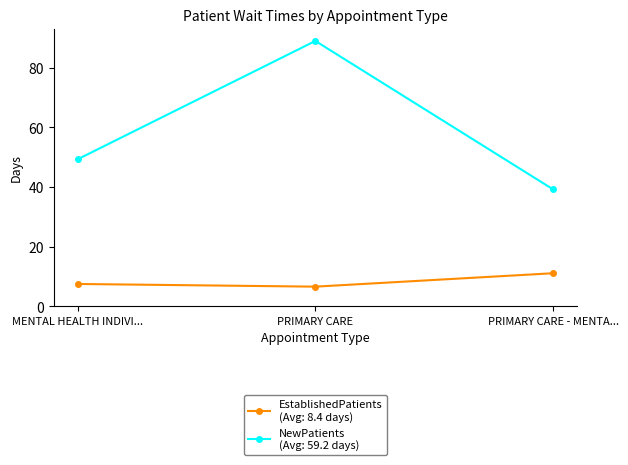

At which category is the sum across all series the highest?

PRIMARY CARE